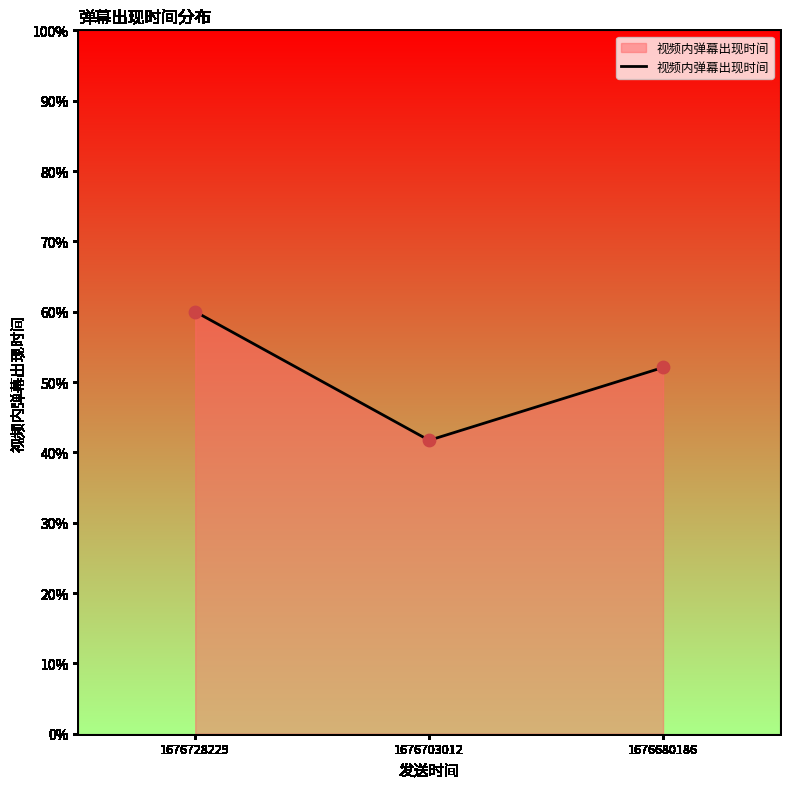

Which has a higher value, 1676703012 or 1676728229?

1676728229